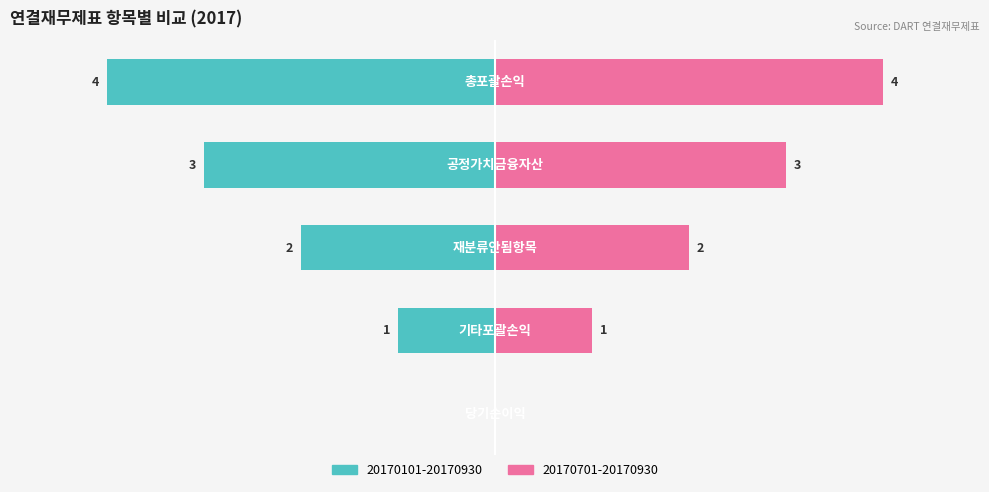

How many series are shown in this chart?

2